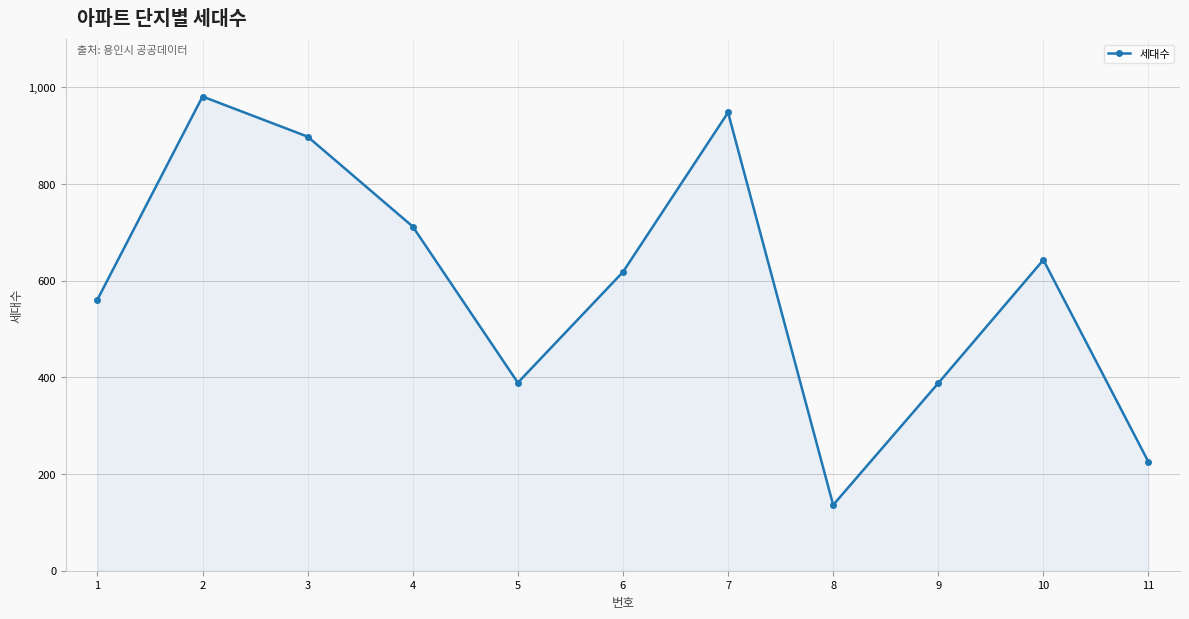

What is the change in value from 1 to 7?

+387